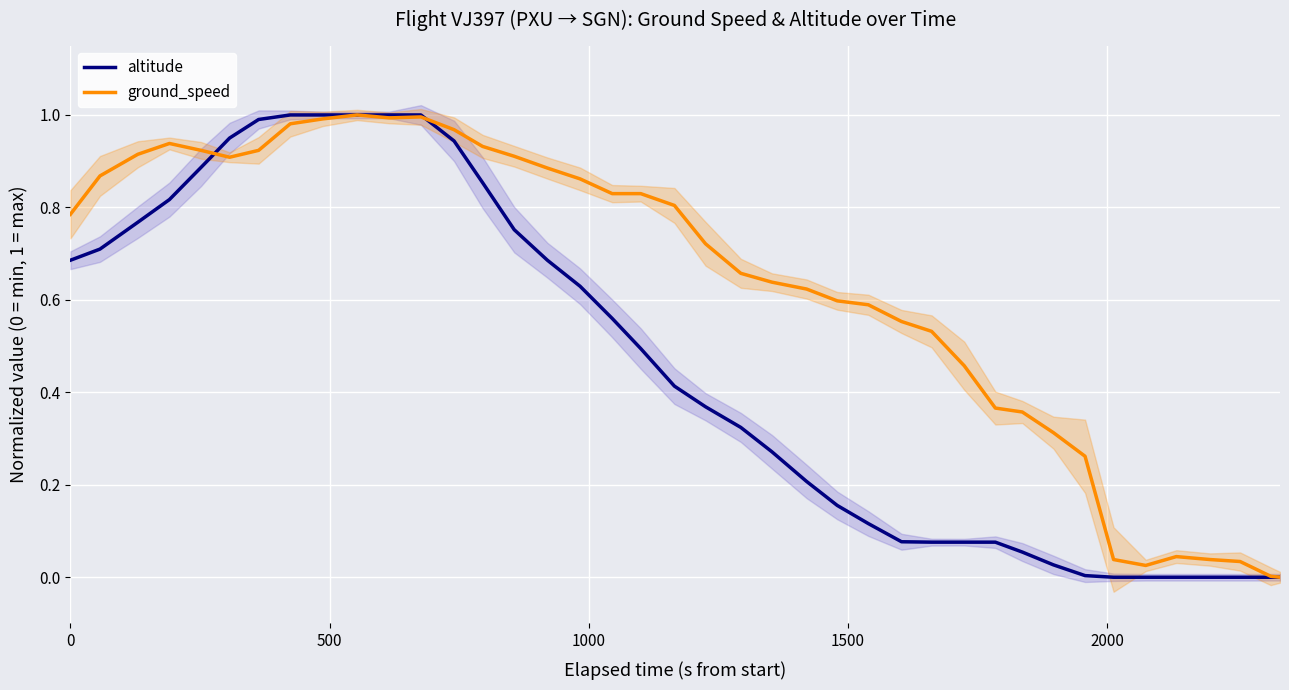

Rank the series by their average value, from highest to lowest.

ground_speed, altitude